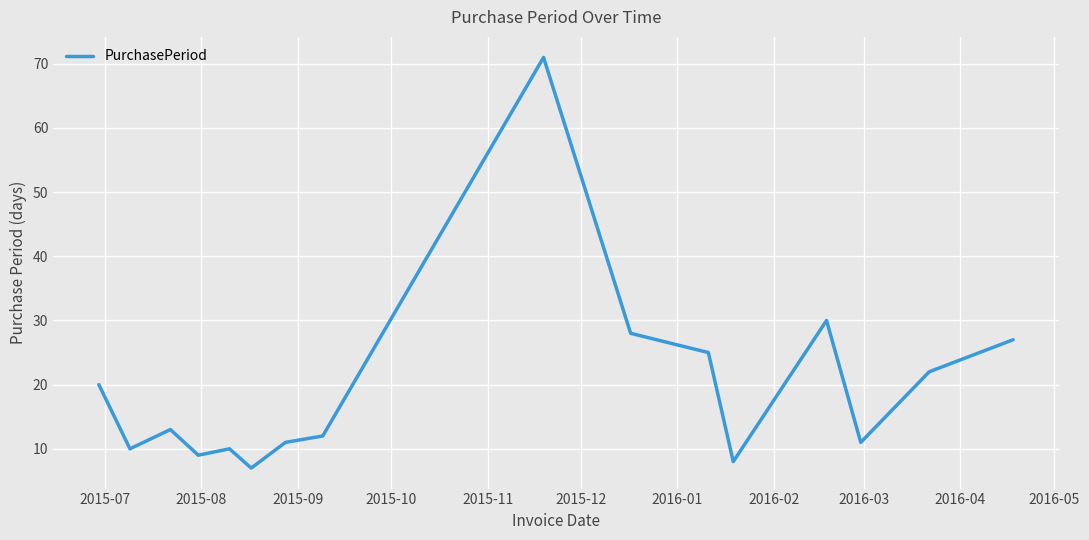

Is this an area chart (filled region under the line)?

No